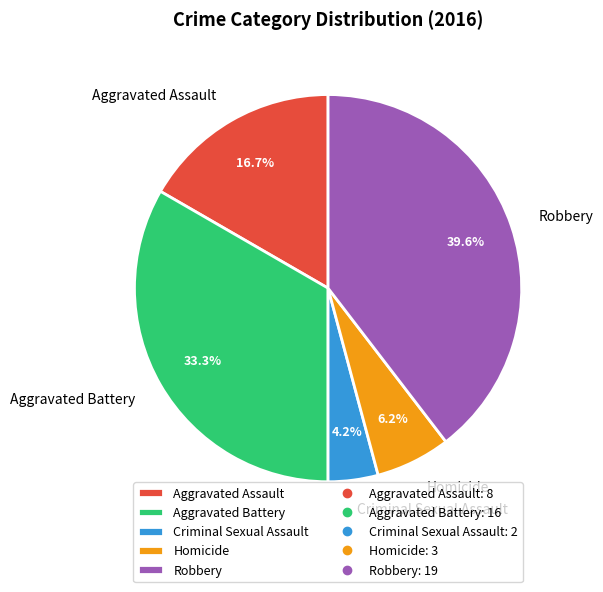

To the nearest percent, what percentage of the pie is Aggravated Assault?

17%